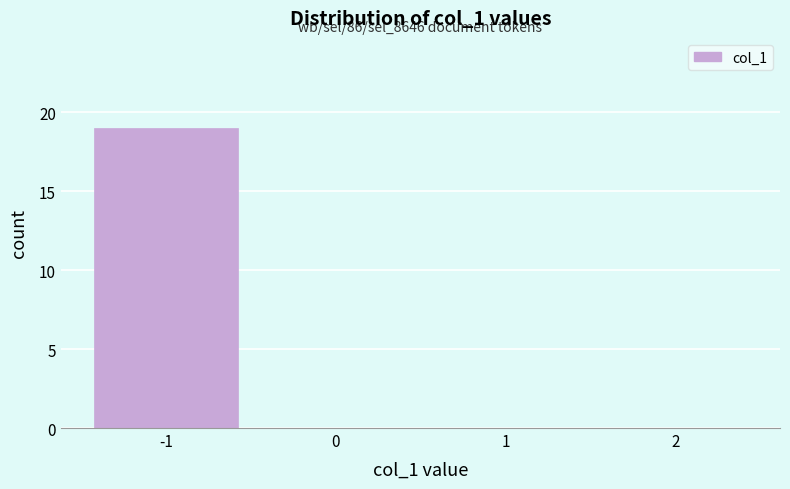

Which range on the x-axis has the tallest bar?

-1.5 to -0.5